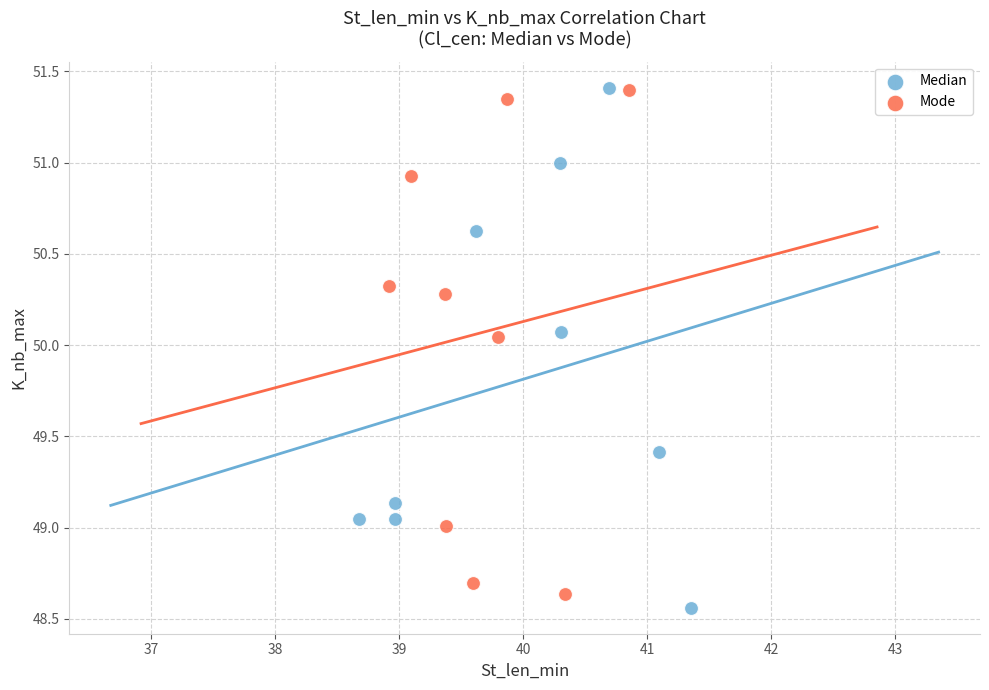

Which series contains the lowest Y value?

Median